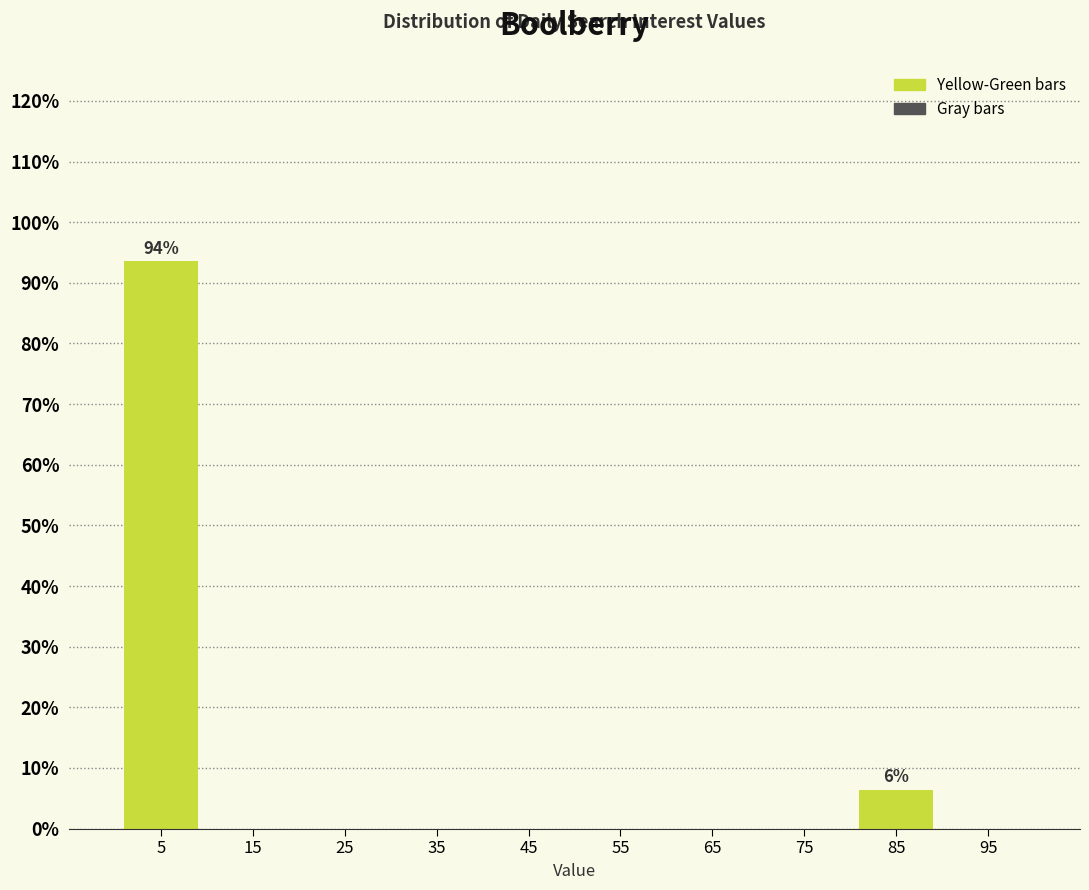

Over which range of the x-axis is the bar tallest?

0 to 10